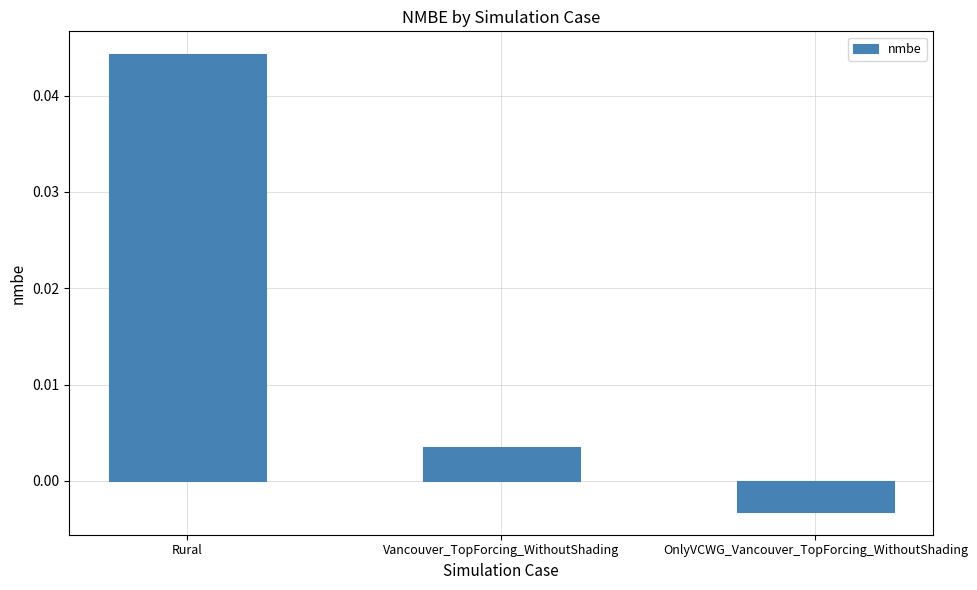

What is the label of the 3rd bar from the right?

Rural